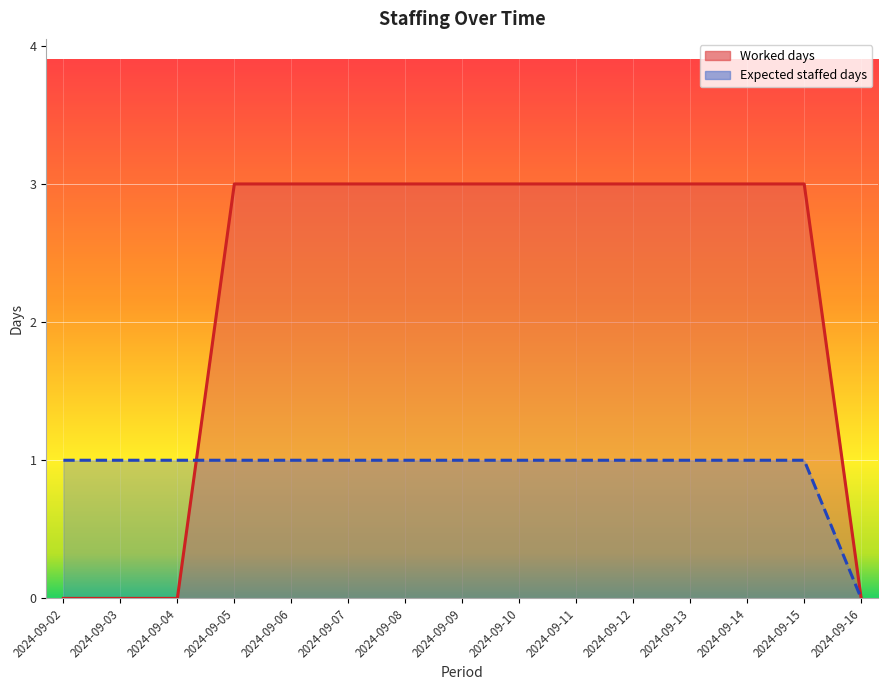

Reading left to right, extract all data points from this chart.

Worked days: 0	0	0	3	3	3	3	3	3	3	3	3	3	3	0
Expected staffed days: 1	1	1	1	1	1	1	1	1	1	1	1	1	1	0